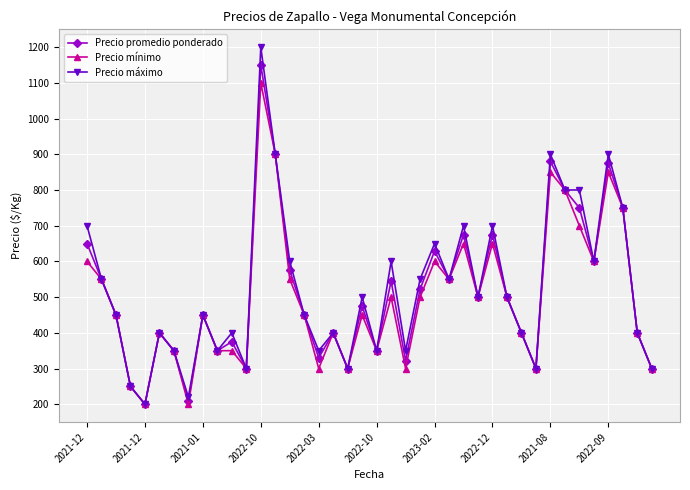

Is this an area chart (filled region under the line)?

No